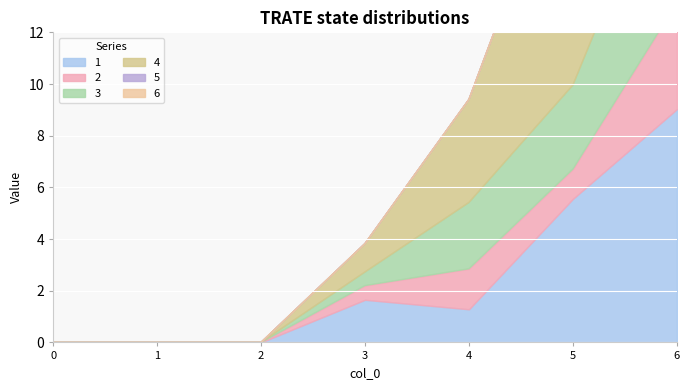

Where is the first local minimum for 1?

4